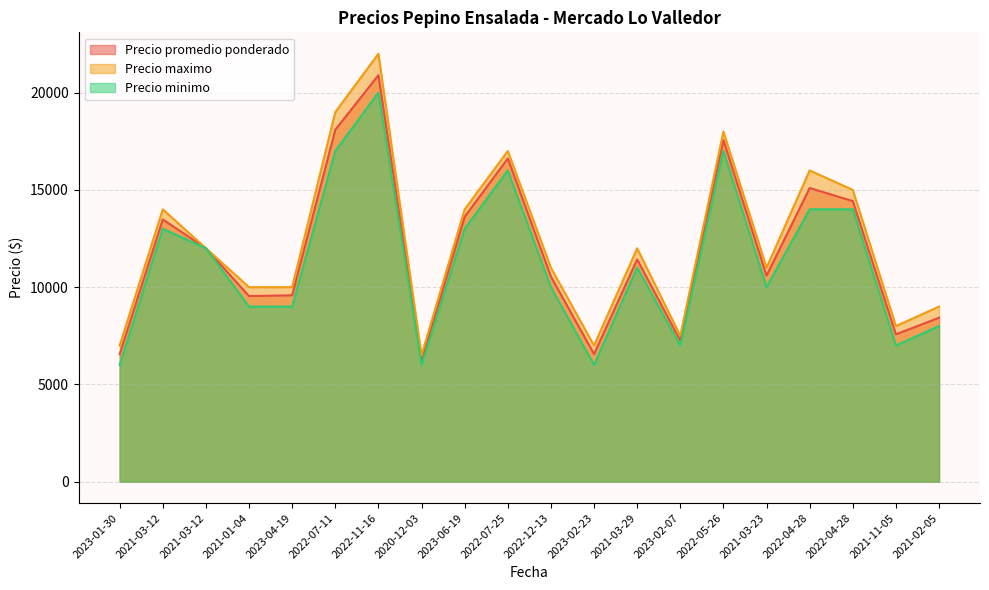

In Precio maximo, how many points are lower than both neighbors (excluding endpoints)?

5